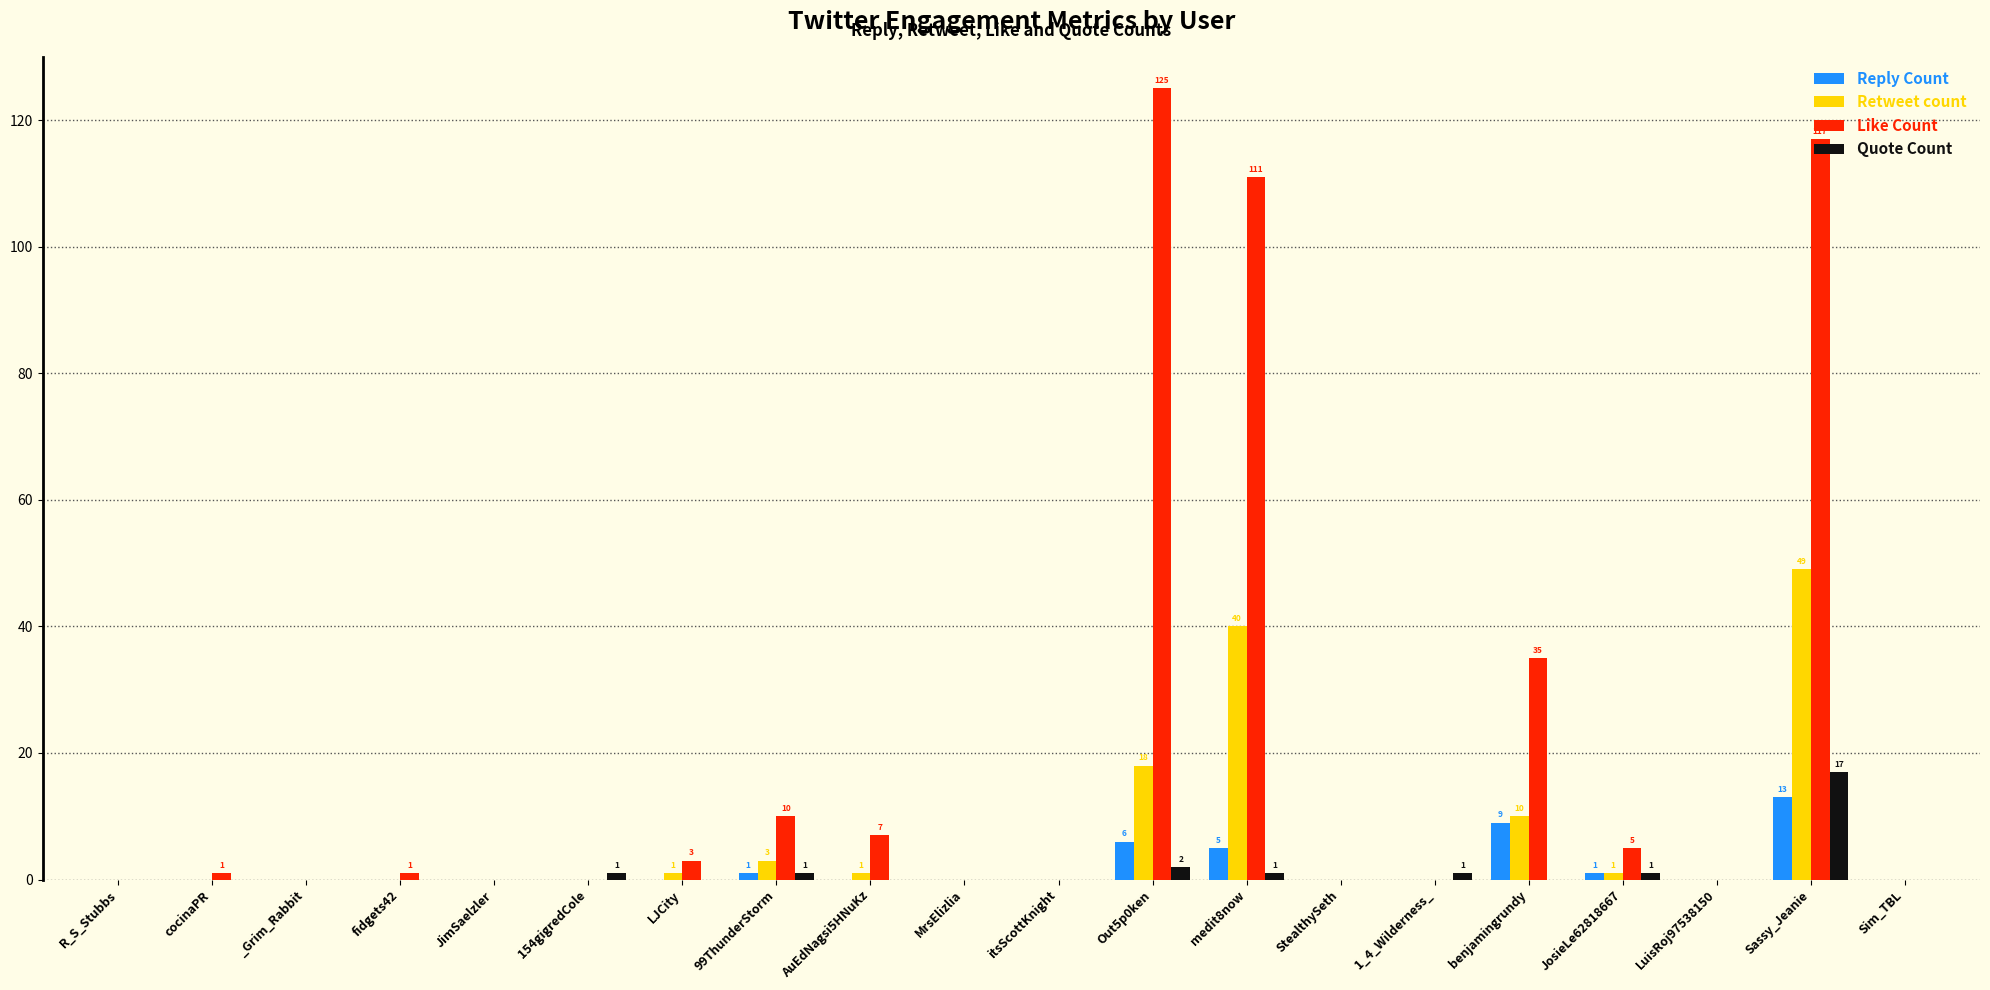

What is the sum of all Quote Count values?

24